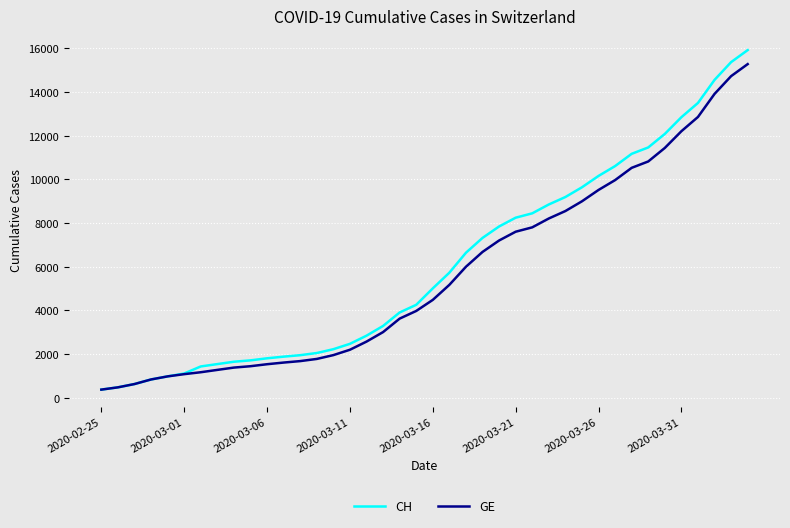

What is the maximum value shown in the chart?

15926